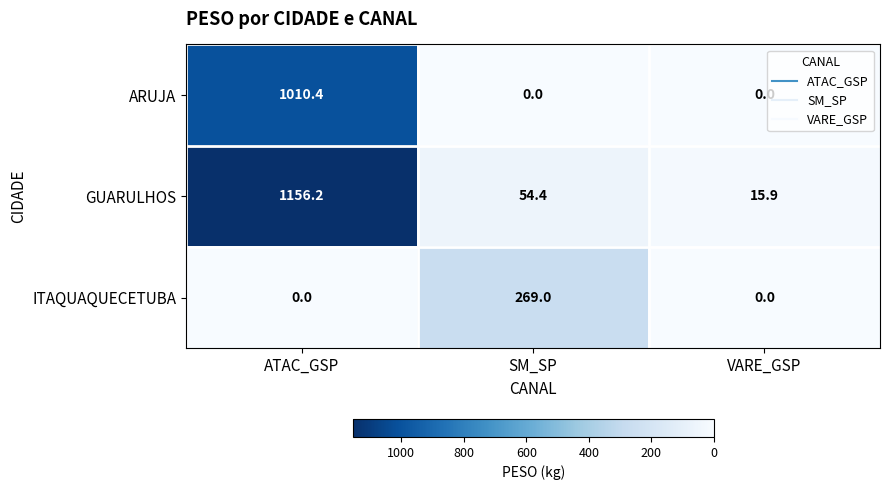

Is it true that ITAQUAQUECETUBA equals -135.4 at ATAC_GSP?

False